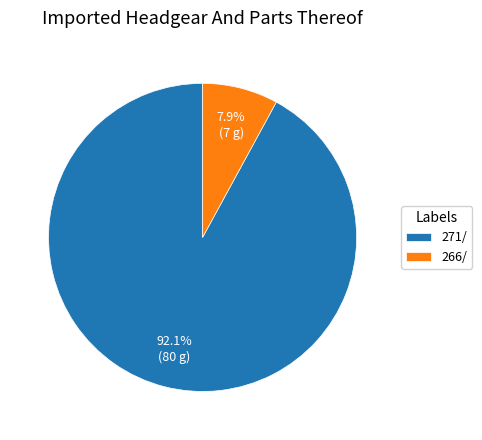

Which category has the smallest portion of the pie?

266/